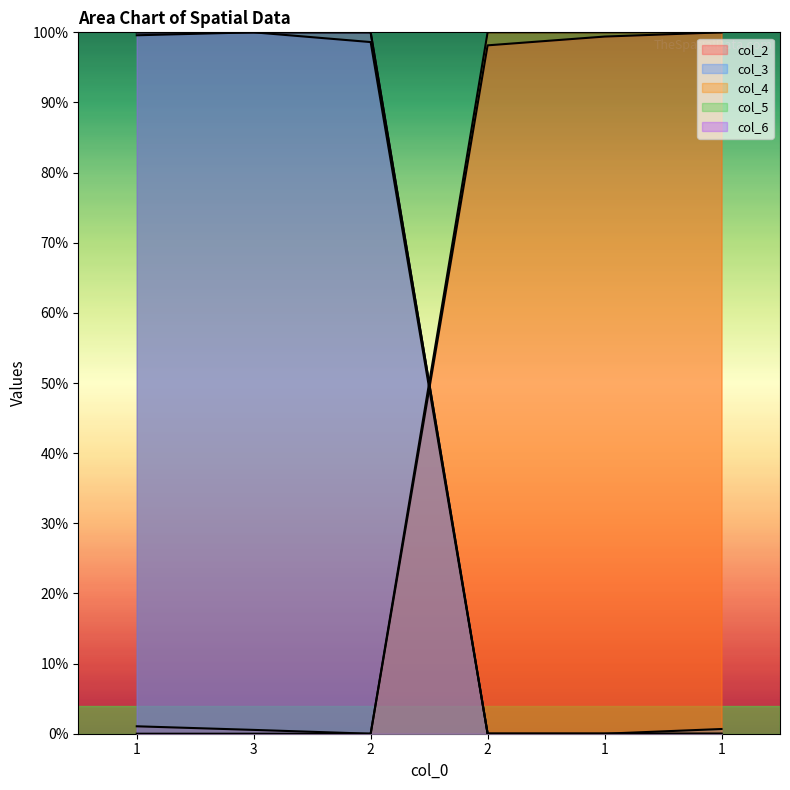

Where is the first local maximum for col_3?

3